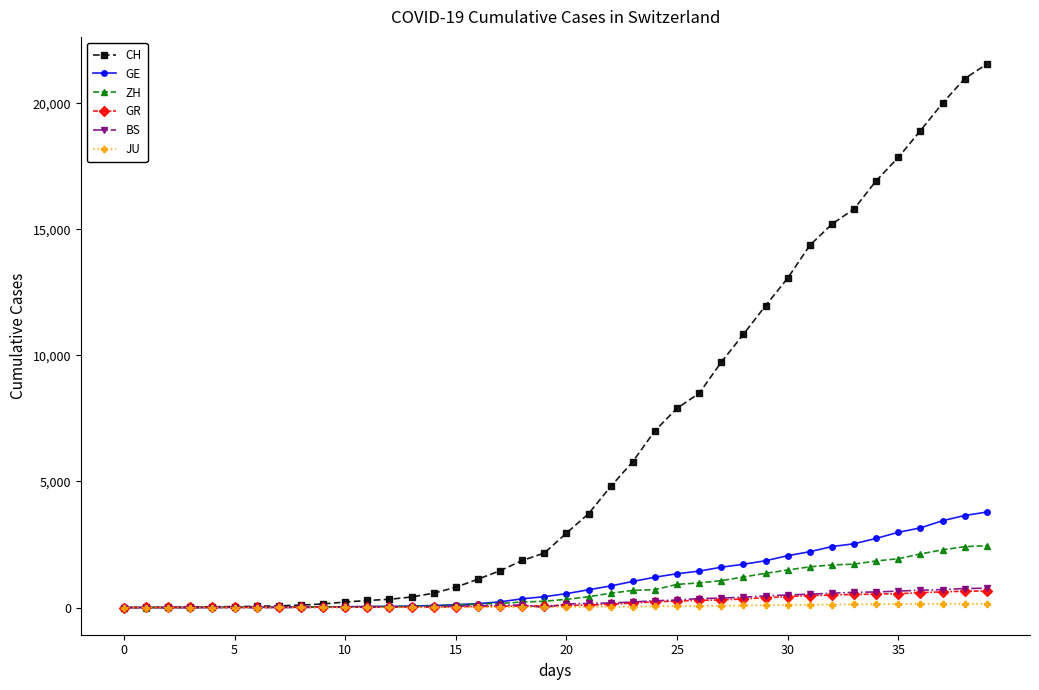

Count the number of categories in the chart.

40